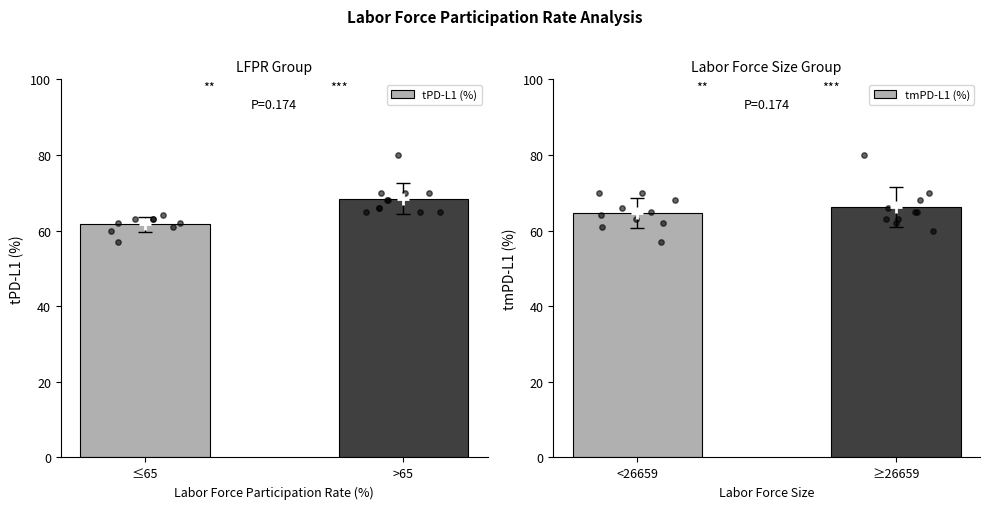

What is the difference between the maximum and minimum values in the tPD-L1 (%) series?

6.8